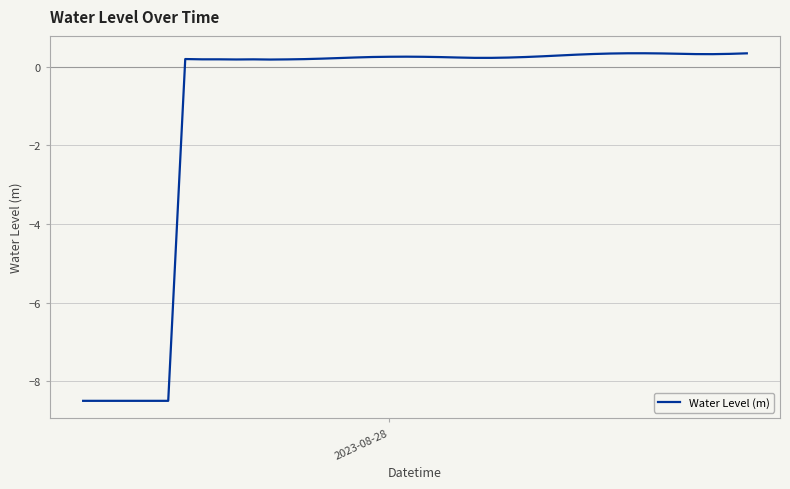

What is the minimum value shown in the chart?

-8.5